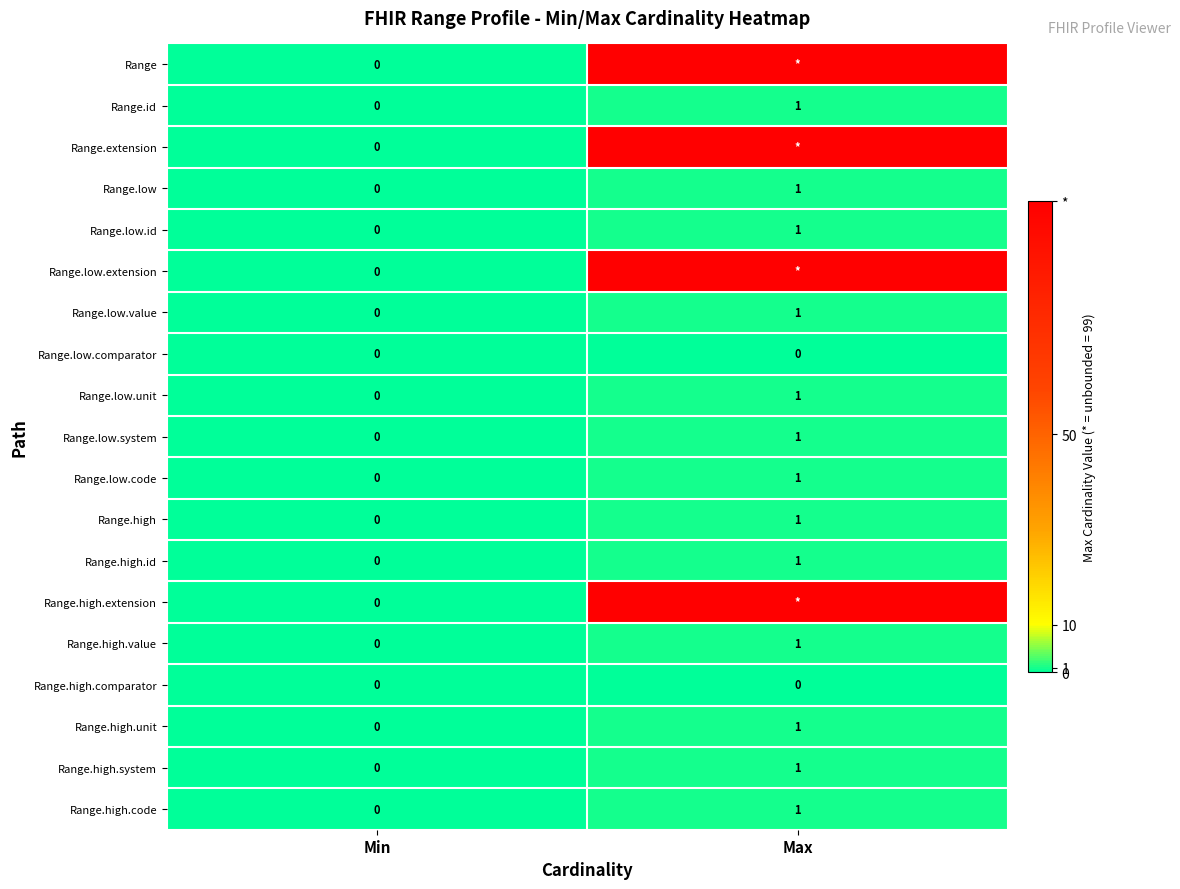

At which category is the sum across all series the highest?

Max